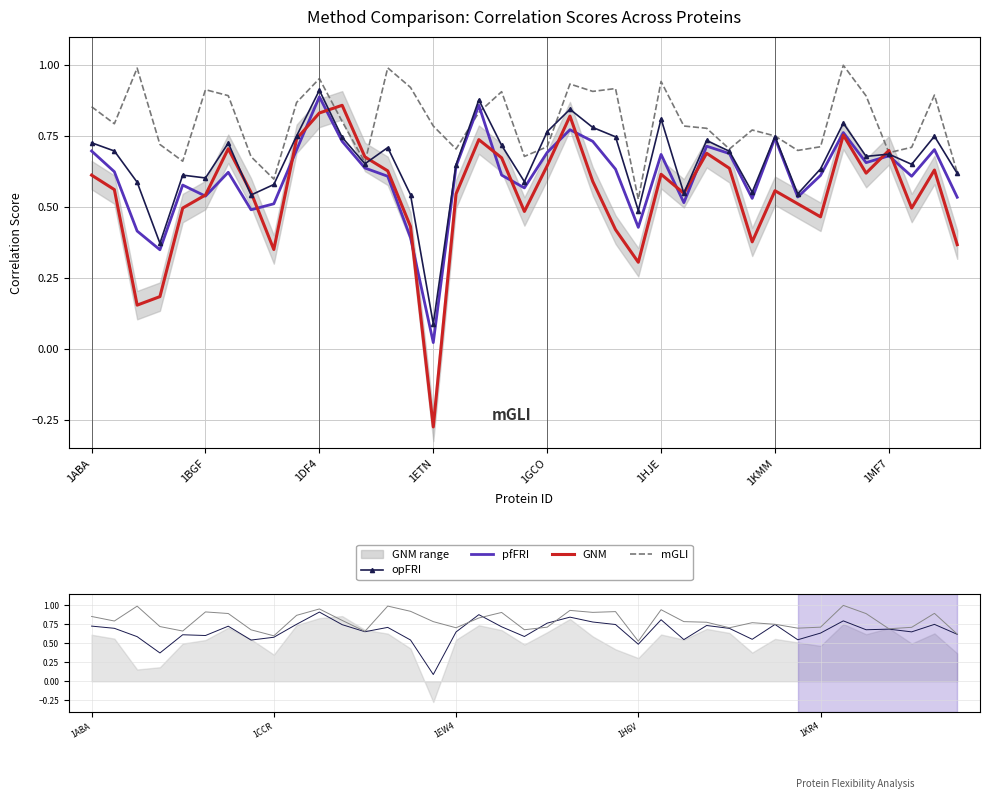

True or false: opFRI has more than 2 interior local peaks.

True